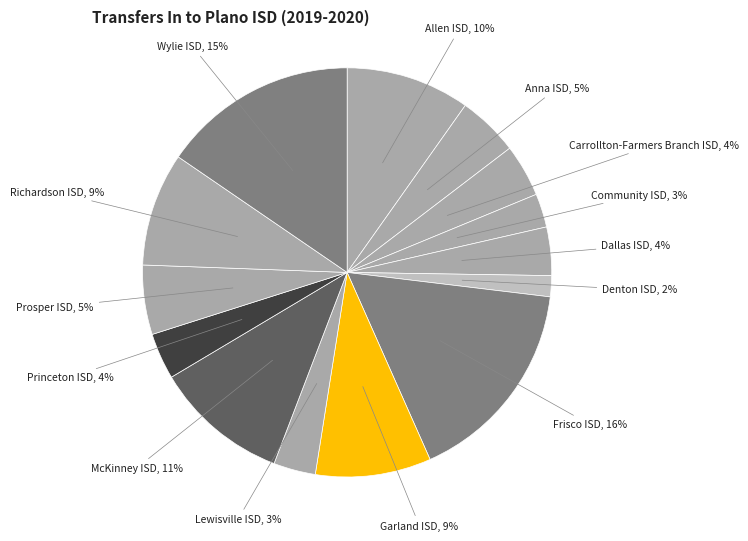

To the nearest percent, what is the average slice percentage?

7%